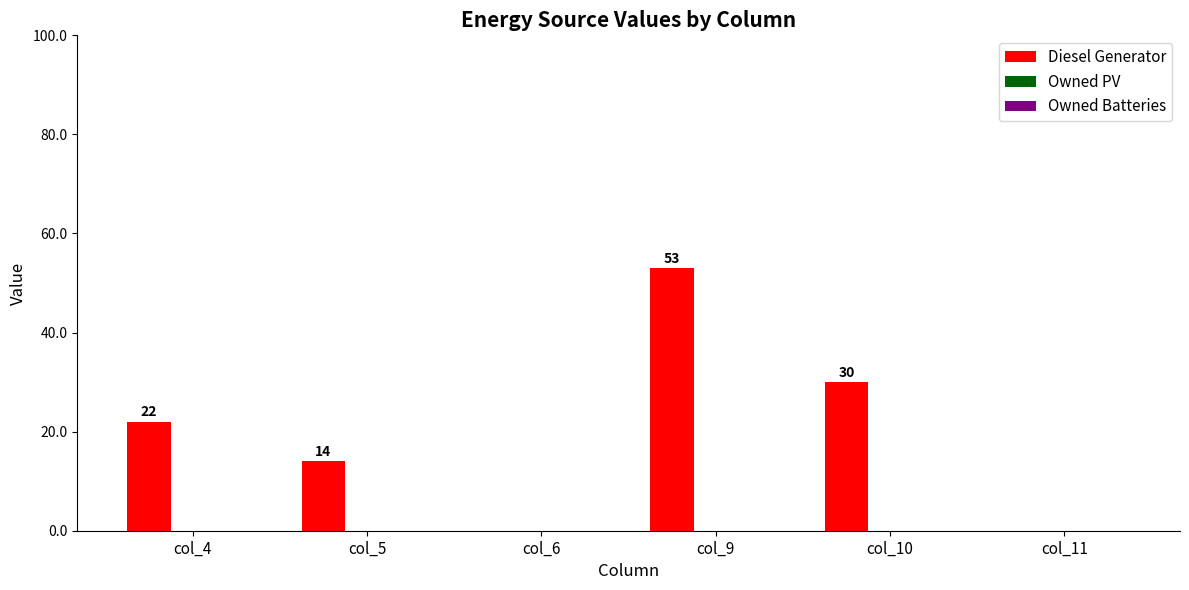

How many values are between 0 and 30?

5